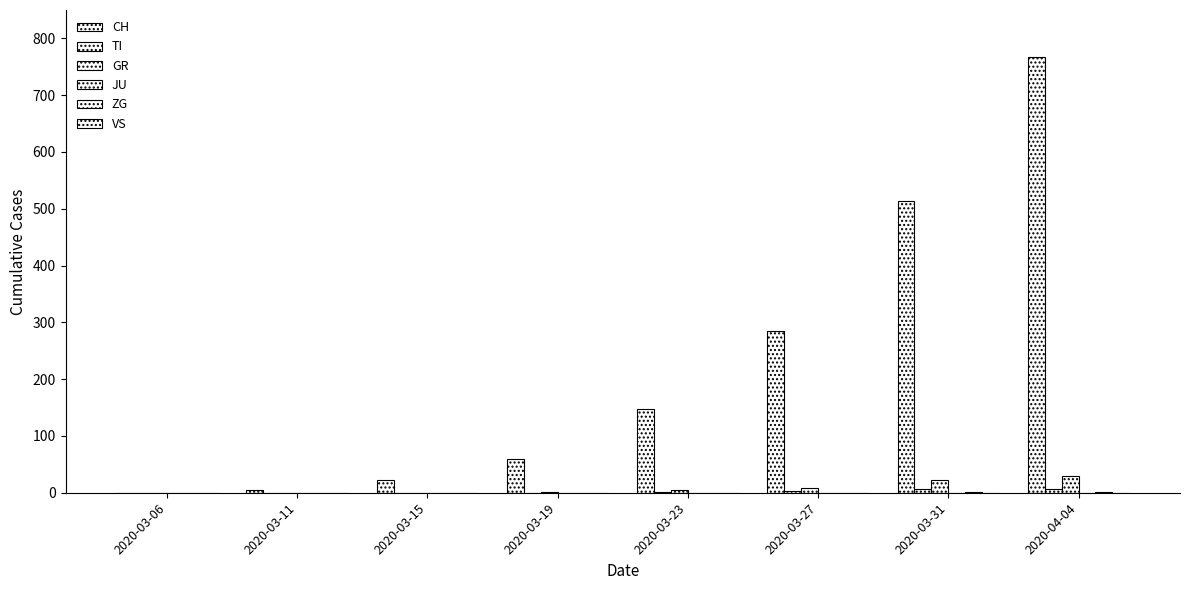

Which label corresponds to the smallest value in the chart?

2020-03-06